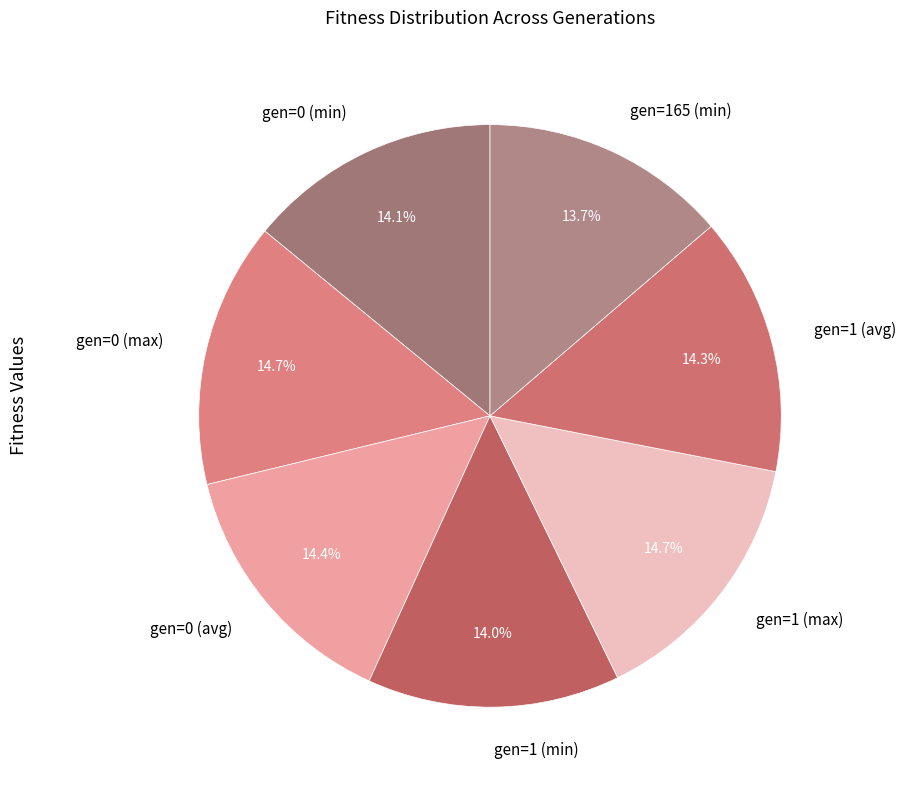

To the nearest percent, what is the combined percentage of gen=1 (min) and gen=165 (min)?

28%